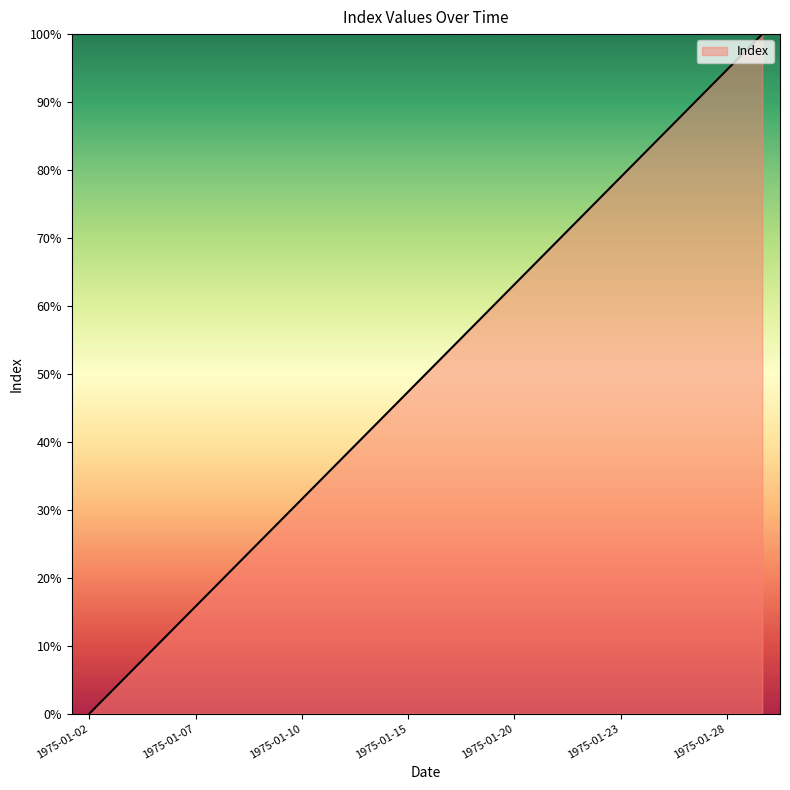

What is the greatest value displayed?

100.0